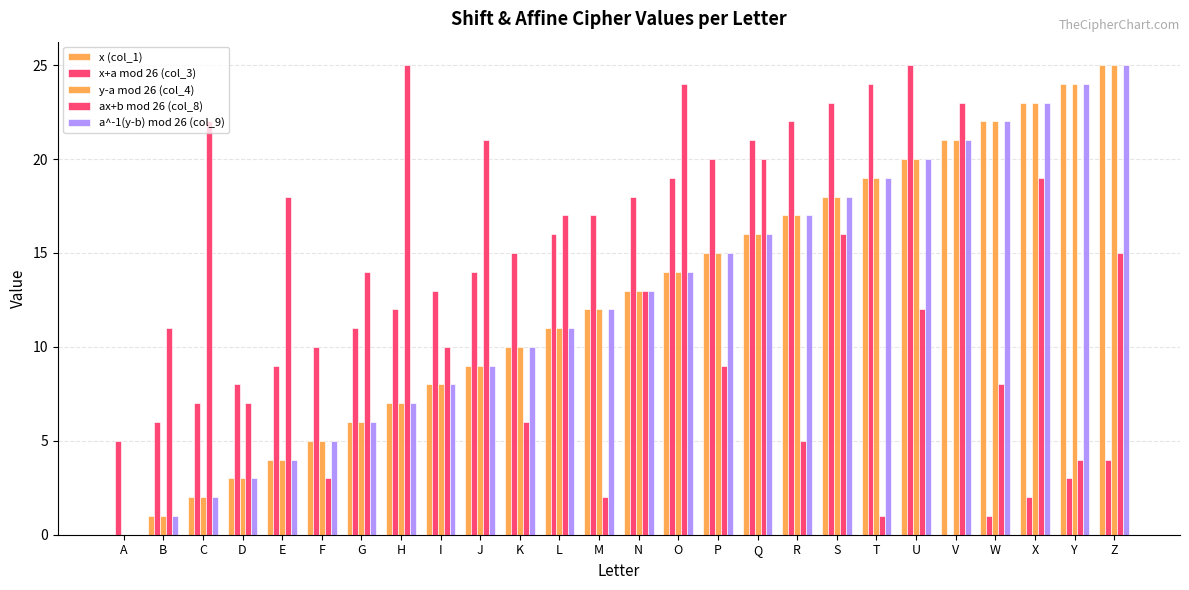

At which category is the sum across all series the highest?

U